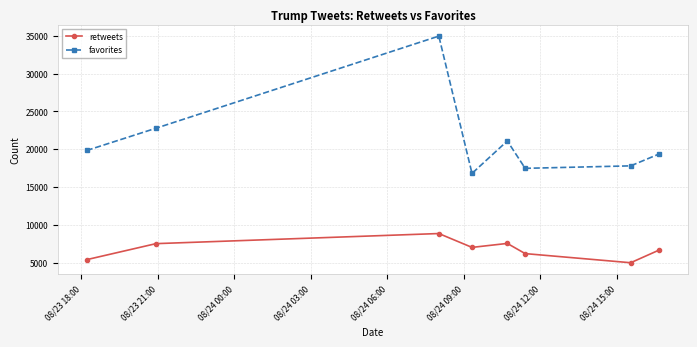

What is the highest value of the retweets series?

8852